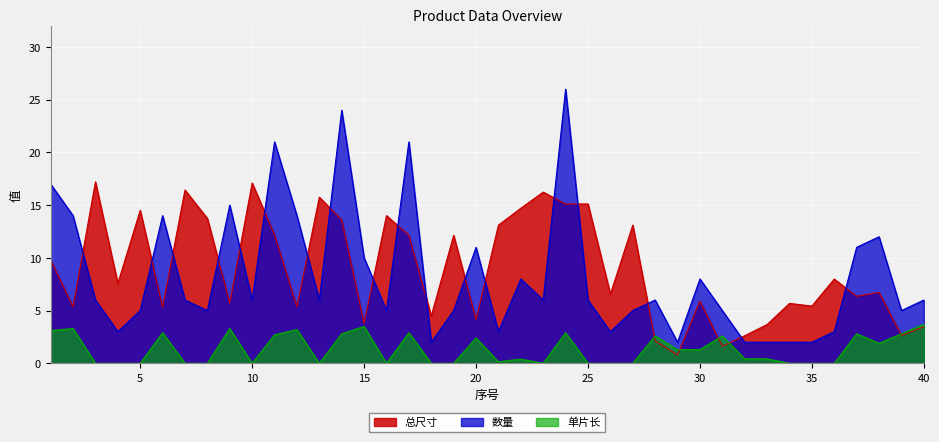

What is the sum of the 总尺寸 values at 15 and 24?

18.9